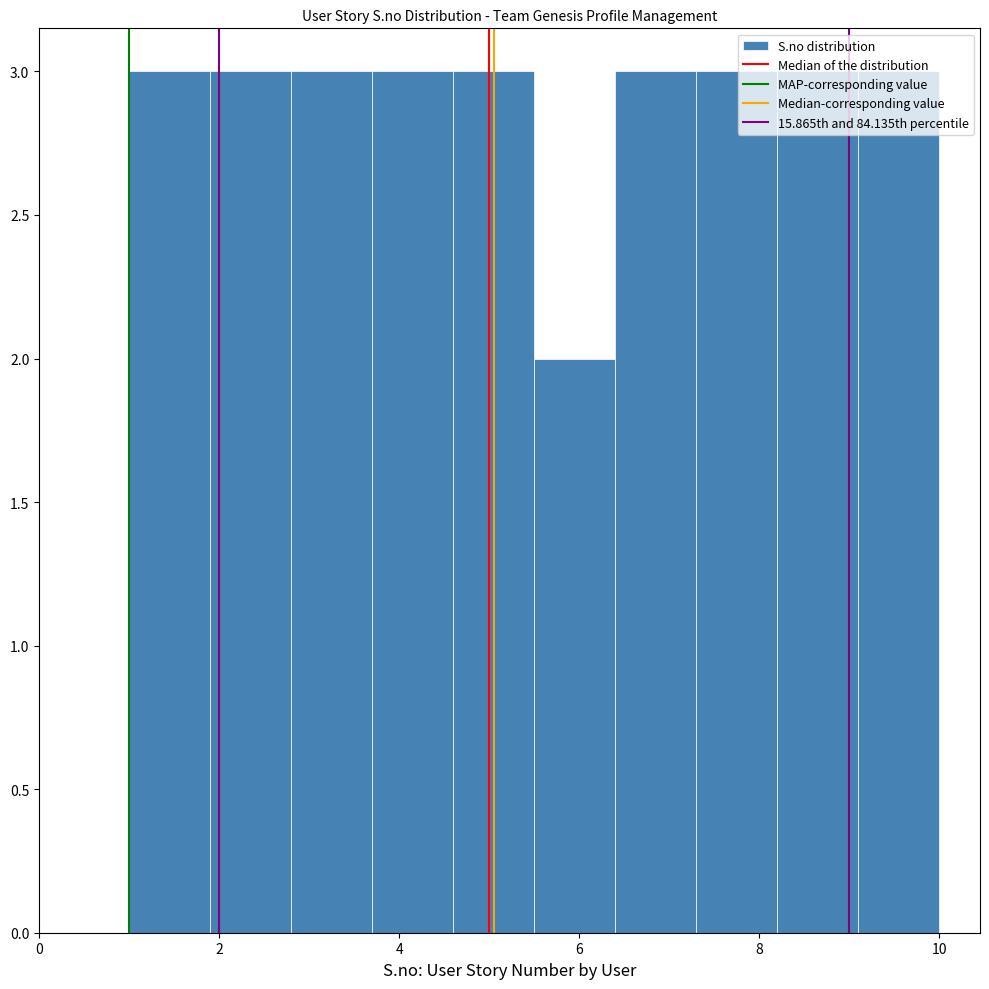

Reading left to right, transcribe this chart: for each bar, give the range it covers on the x-axis and its height. Neither the bar edges nor the heights are printed on the chart, so give them approximately, as read against the axes.

1.0 to 1.9: 3
1.9 to 2.8: 3
2.8 to 3.7: 3
3.7 to 4.6: 3
4.6 to 5.5: 3
5.5 to 6.4: 2
6.4 to 7.3: 3
7.3 to 8.2: 3
8.2 to 9.1: 3
9.1 to 10.0: 3